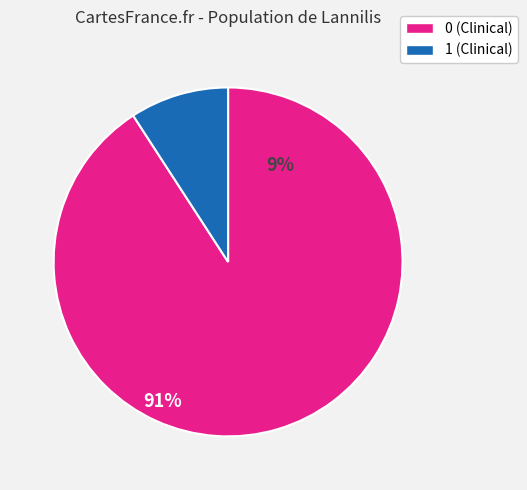

Between 1 and 0, which is larger?

0